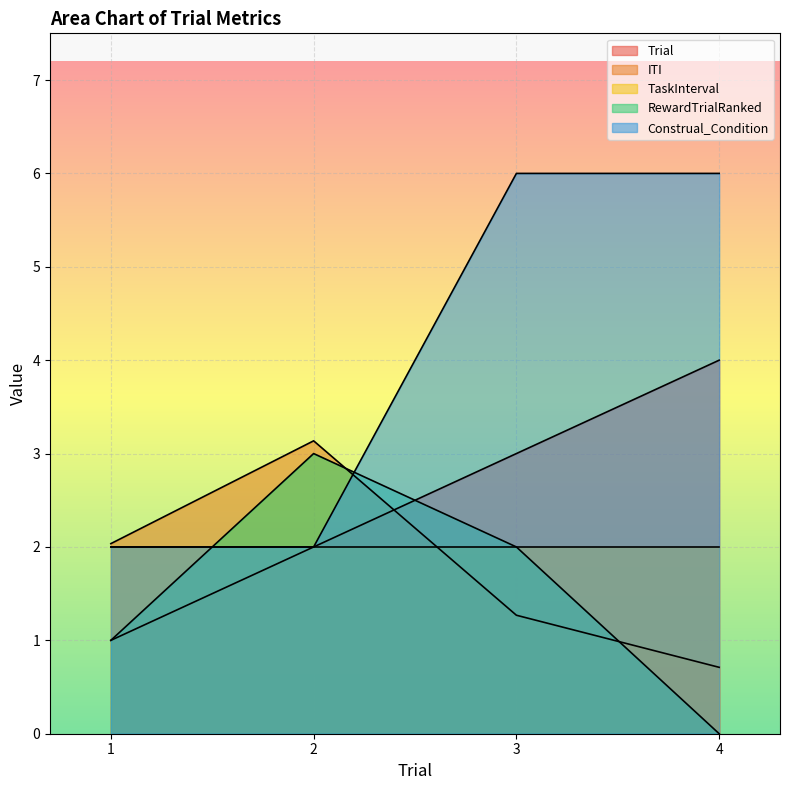

What is the spread (max minus min) of values at 3?

4.7